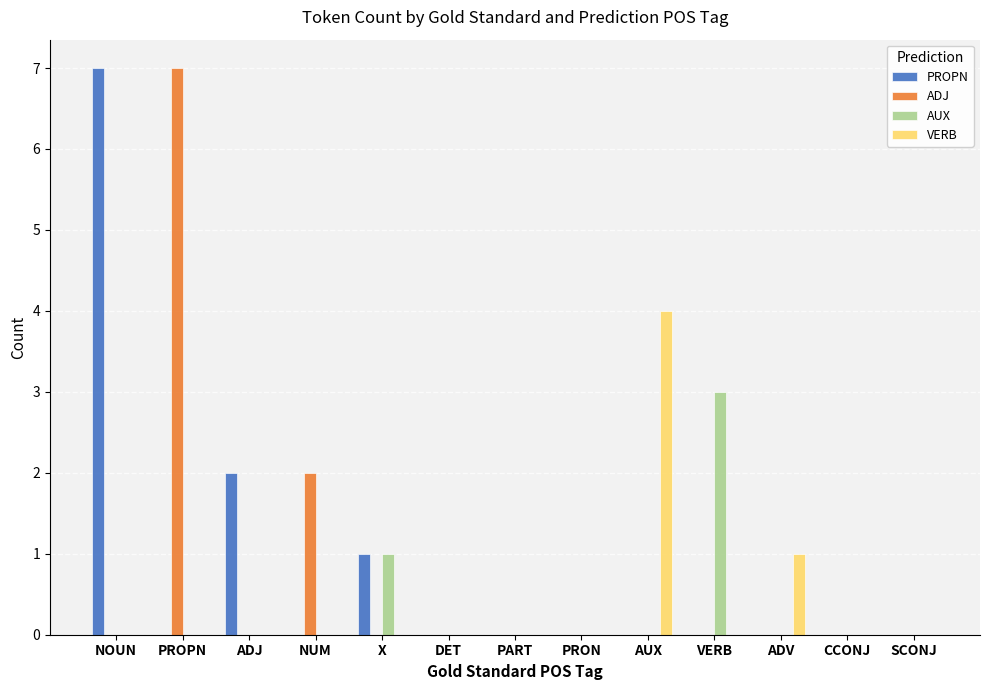

What are all the series names shown in the legend?

PROPN, ADJ, AUX, VERB